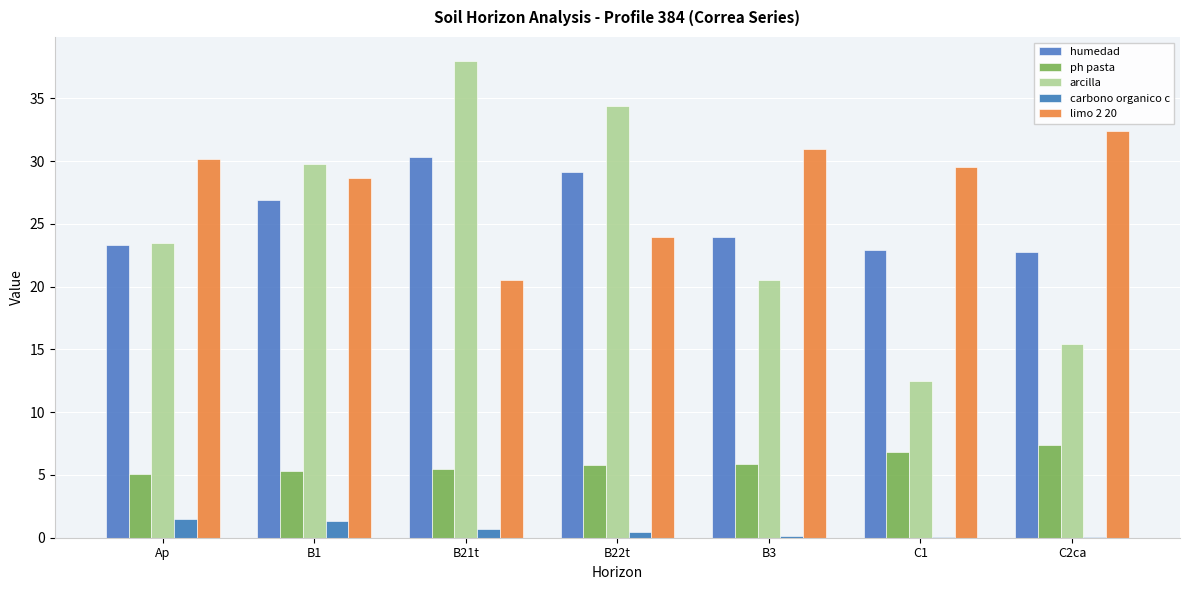

How many groups of bars are there?

7